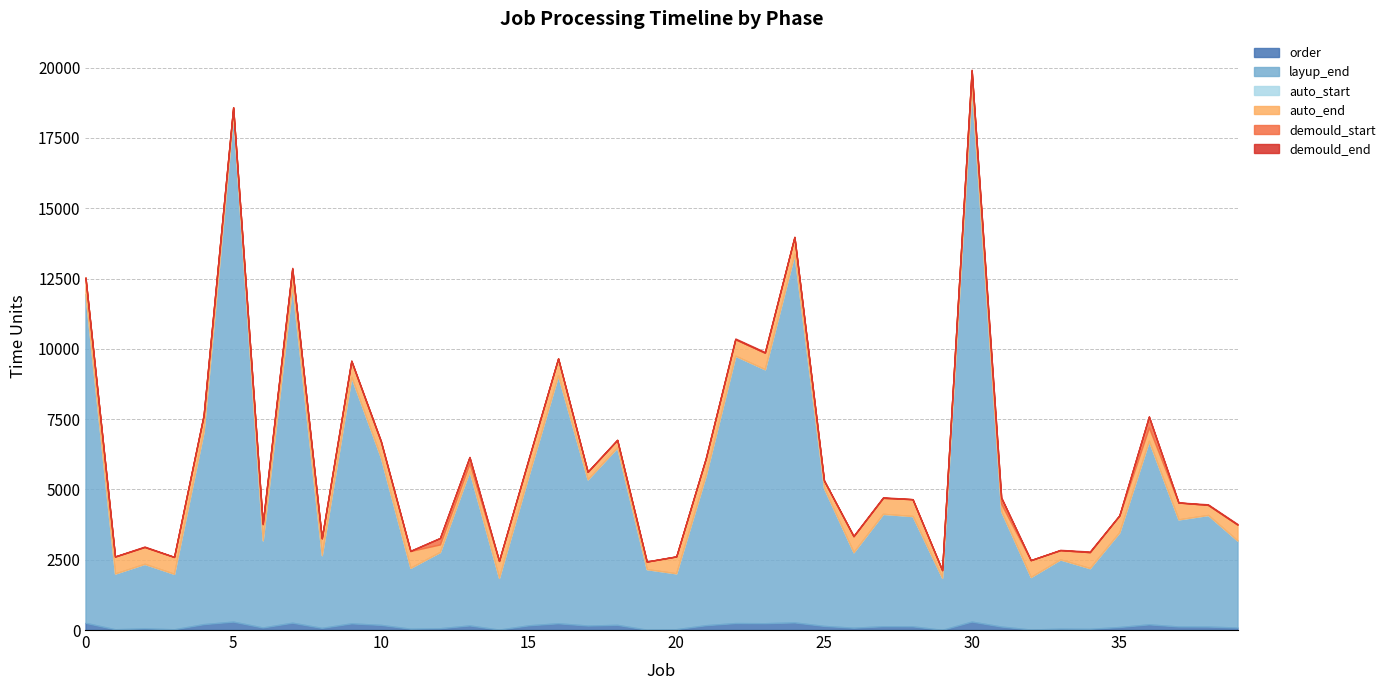

What is the difference between the maximum and minimum values in the auto_end series?

17771